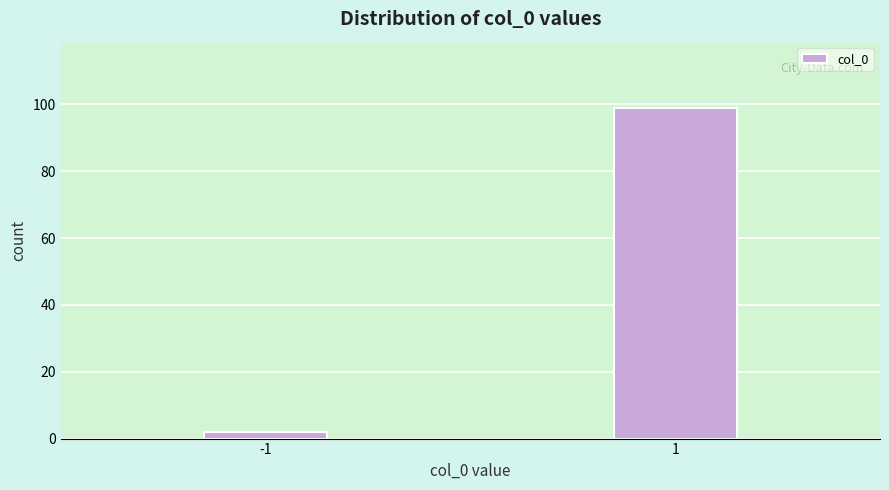

Reading right to left, list all the values displayed in this chart.

1=99	-1=2